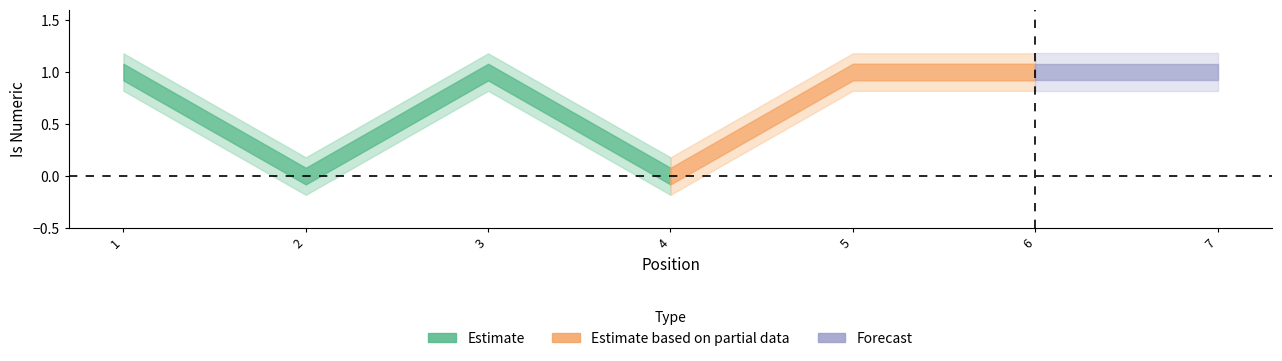

Count the values in the range 0 to 1.

7